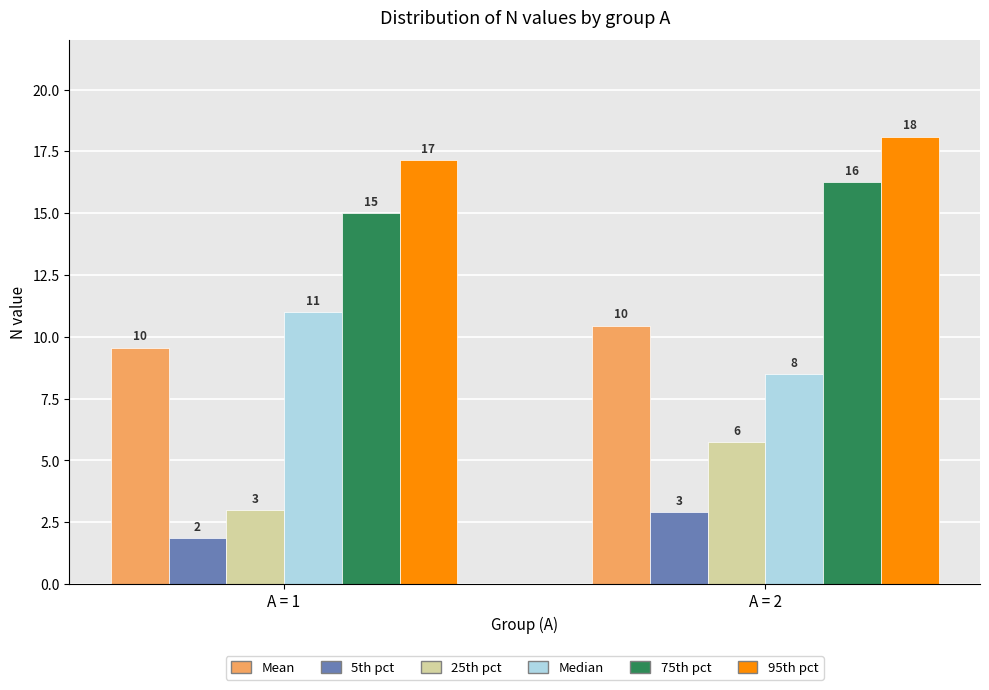

What are all the series names shown in the legend?

Mean, 5th pct, 25th pct, Median, 75th pct, 95th pct